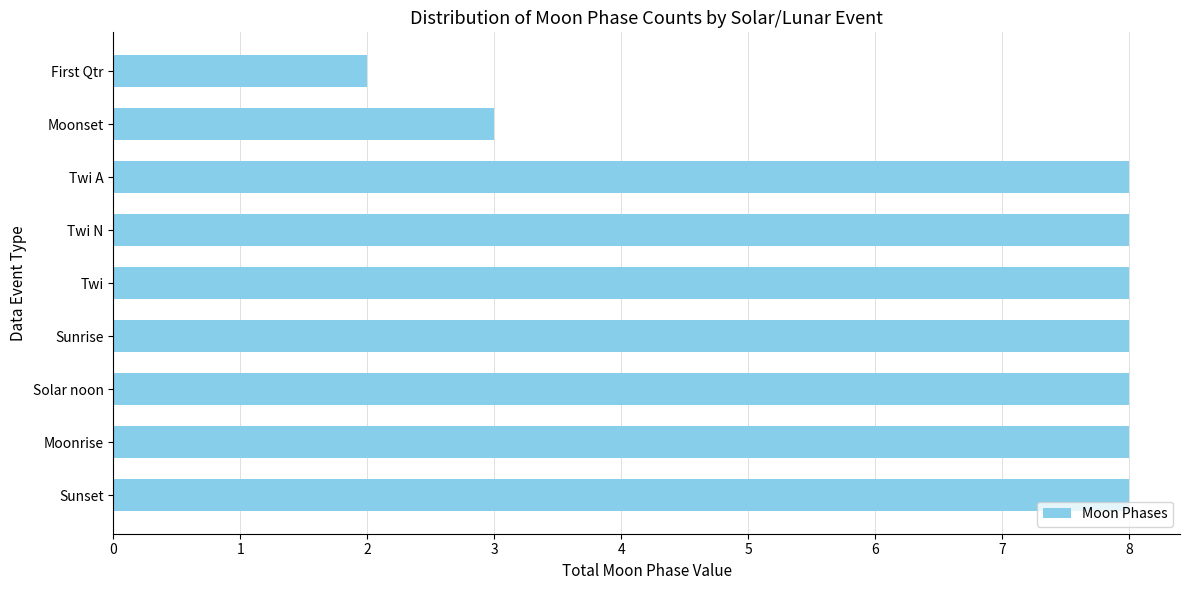

What is the average value?

7